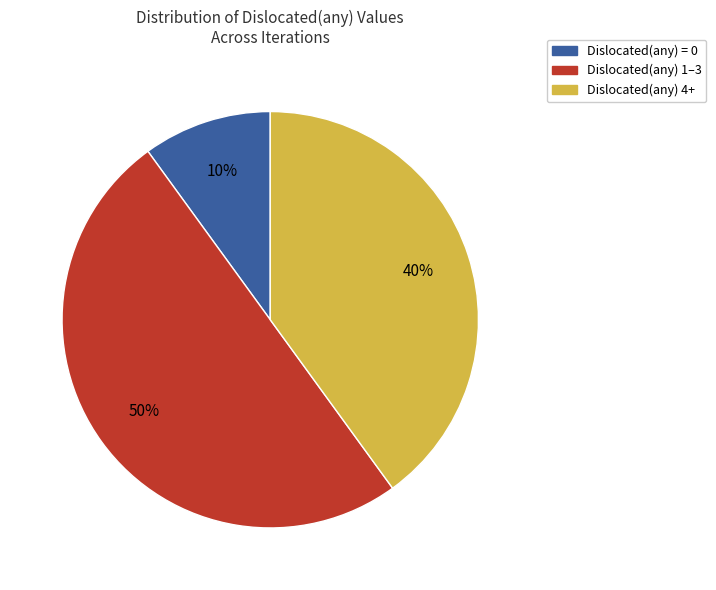

To the nearest percent, what is the average slice percentage?

33%